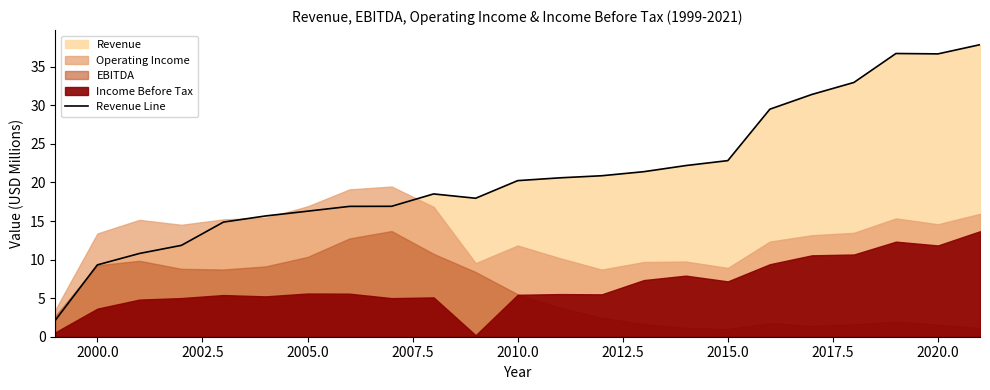

Does the chart display data point markers on the line(s)?

No